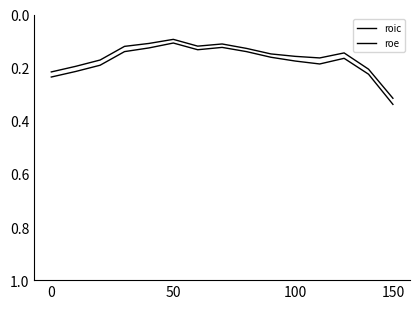

Does the chart have visible grid lines?

No